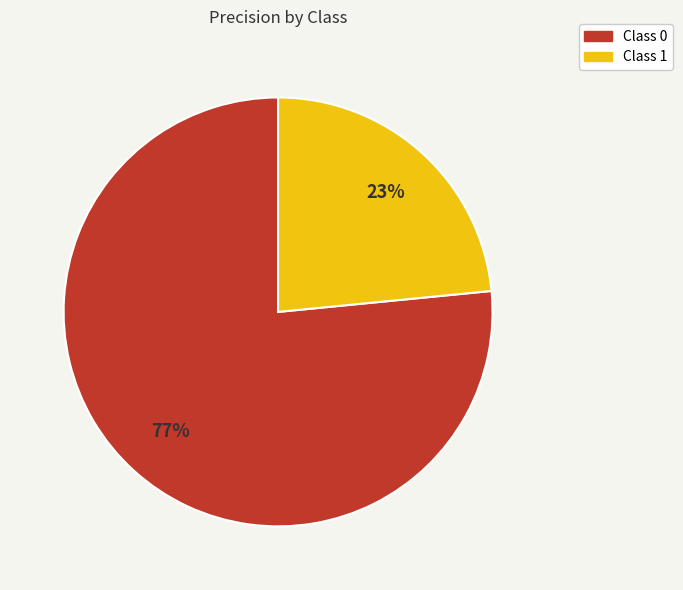

How many segments does this pie chart have?

2